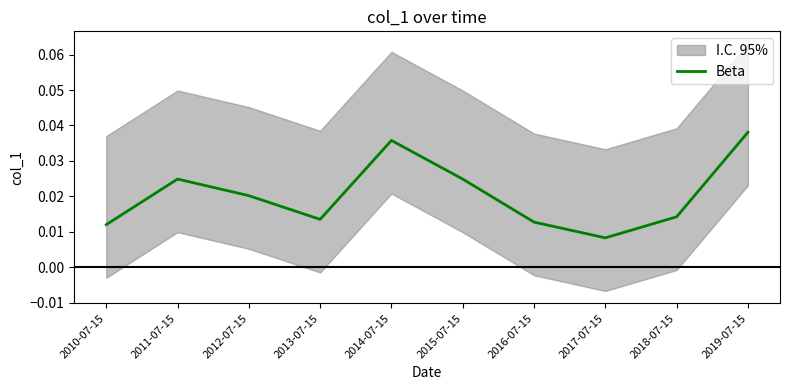

The value at 2019-07-15 is 0.1. True or false?

False